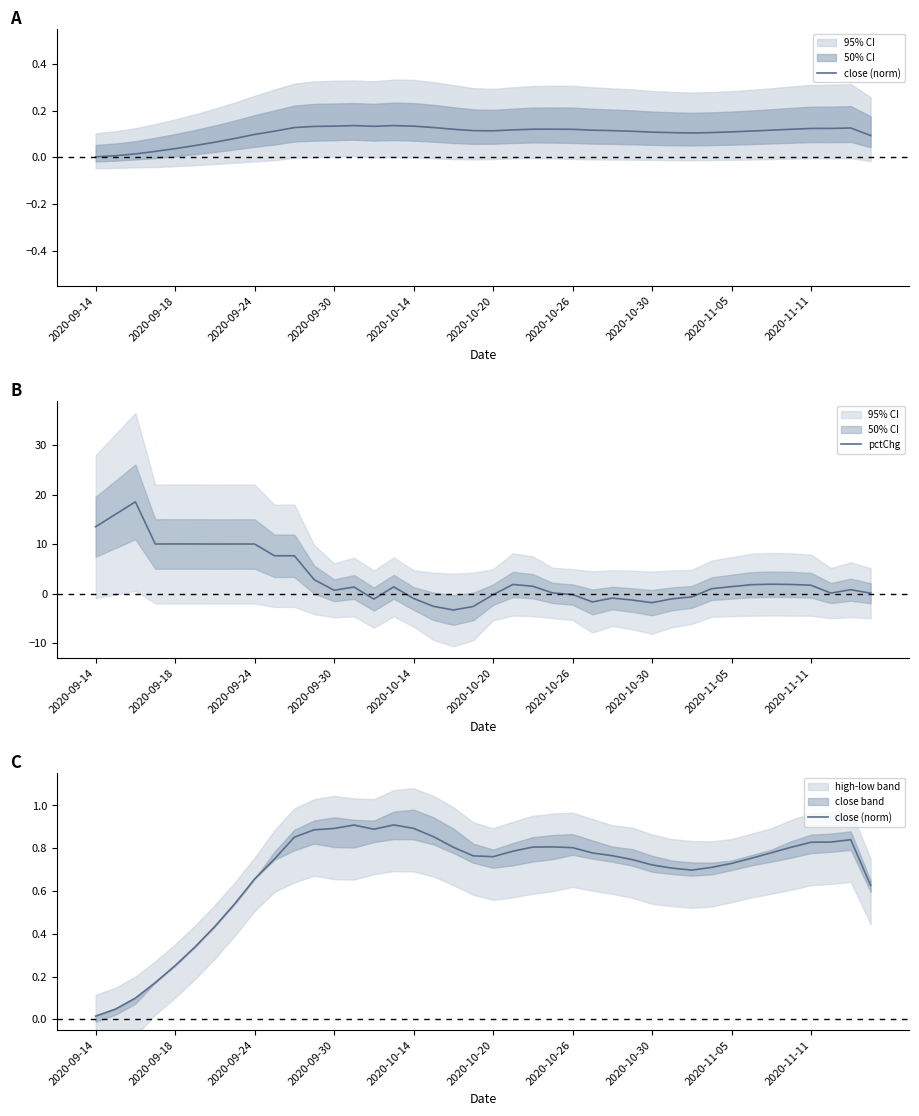

True or false: close (norm) and pctChg intersect in this chart.

True